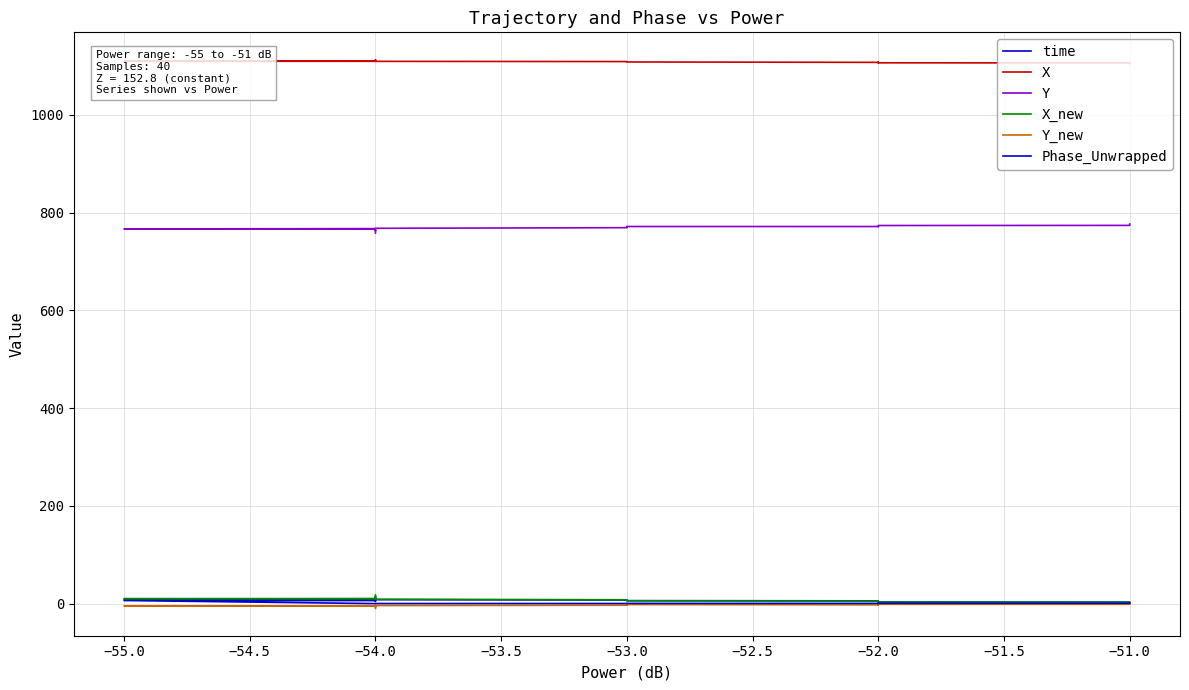

Is it true that X_new equals 7.3 at −52.0?

False